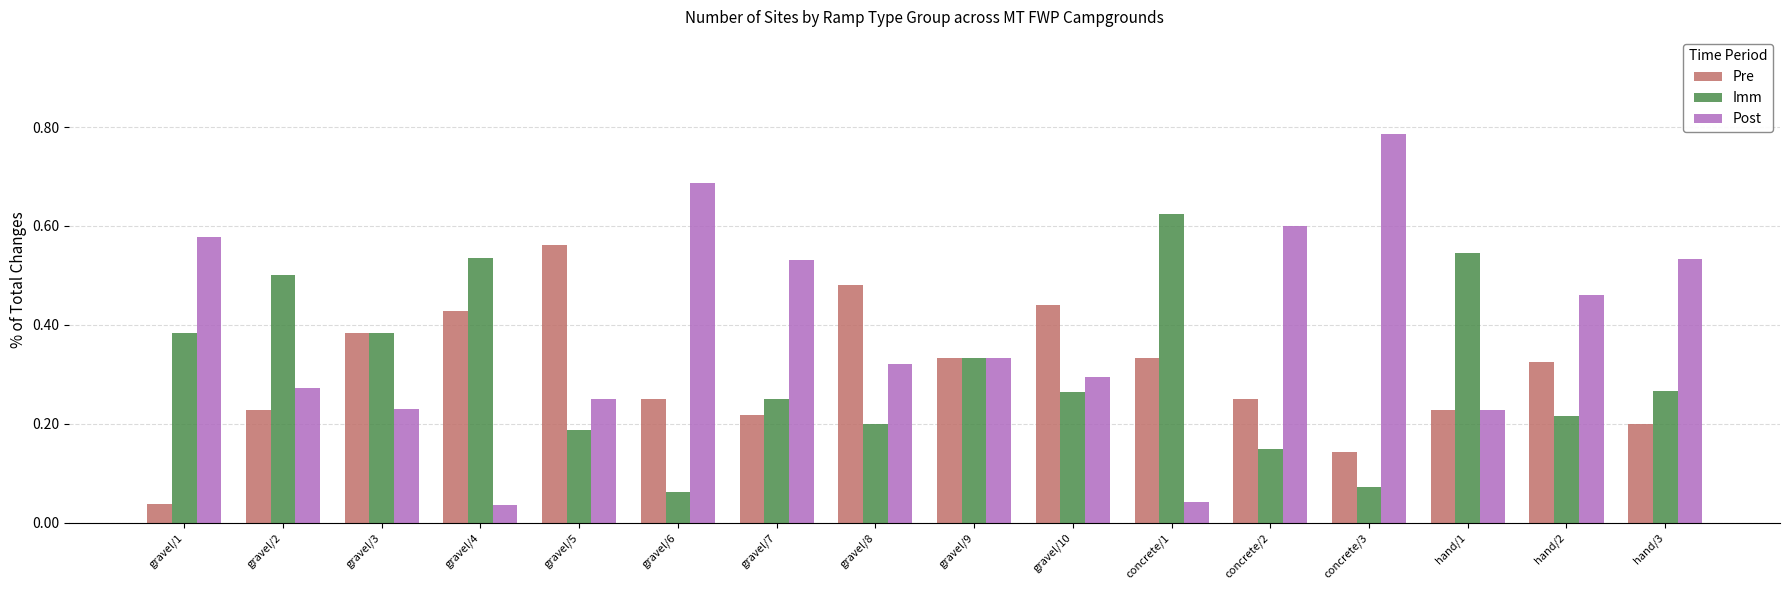

The Post series shows 0.2 at gravel/5. True or false?

True